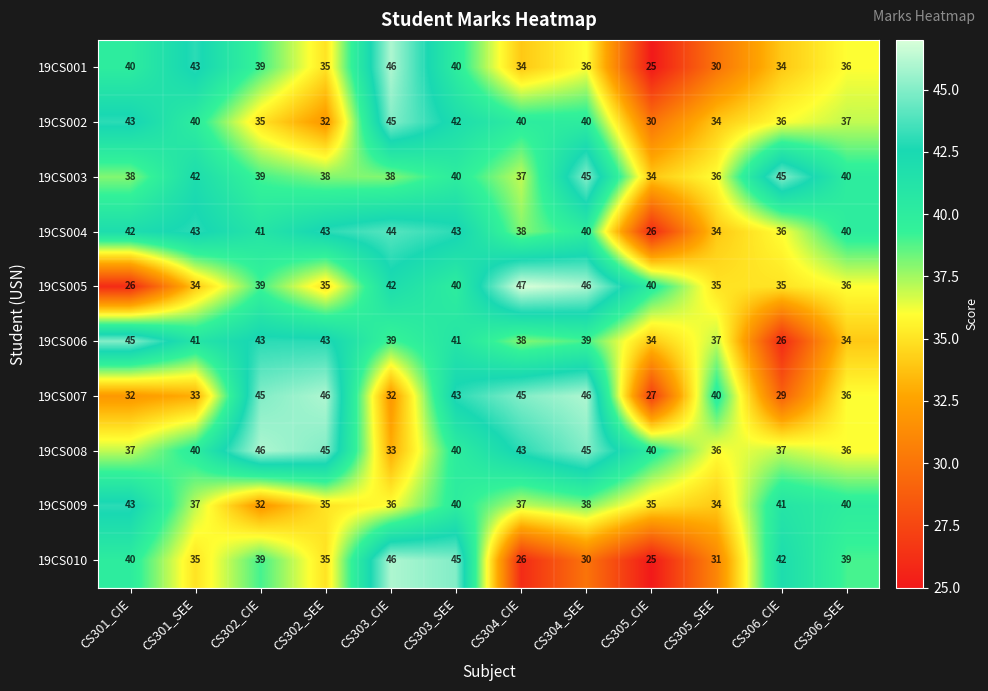

What is the total value across all series at CS301_CIE?

386